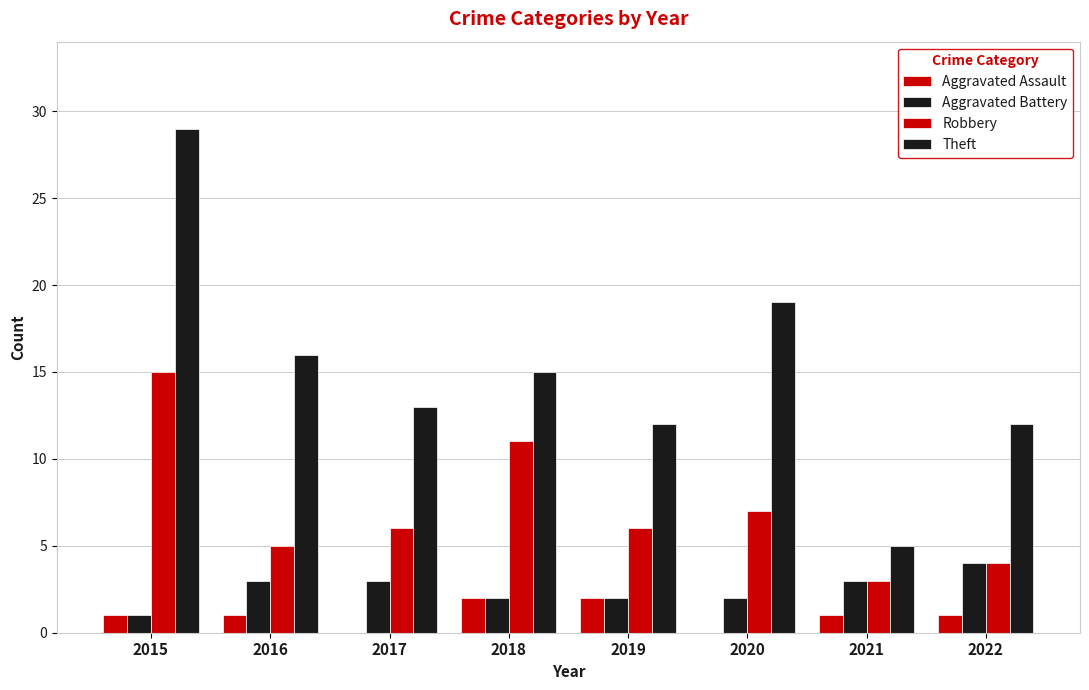

What is the difference between the maximum and second lowest values in the Theft series?

17